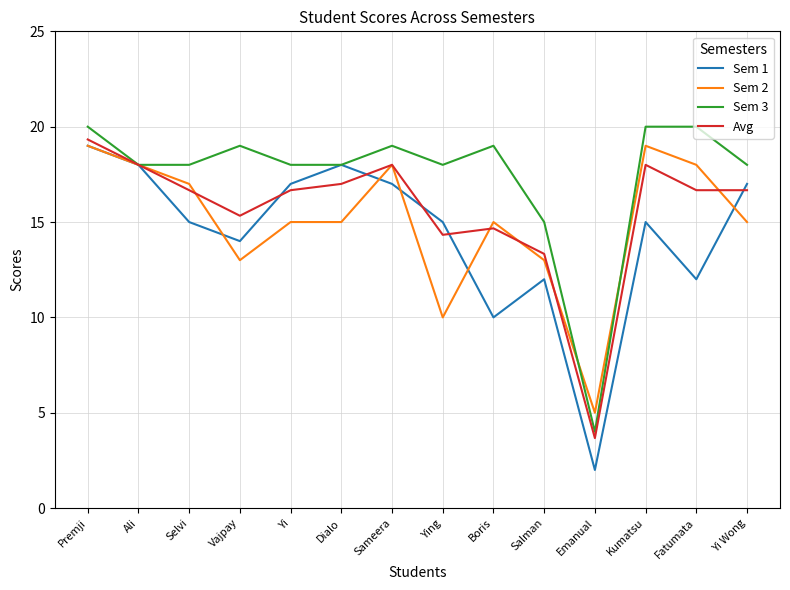

What is the lowest value of the Sem 3 series?

4.0